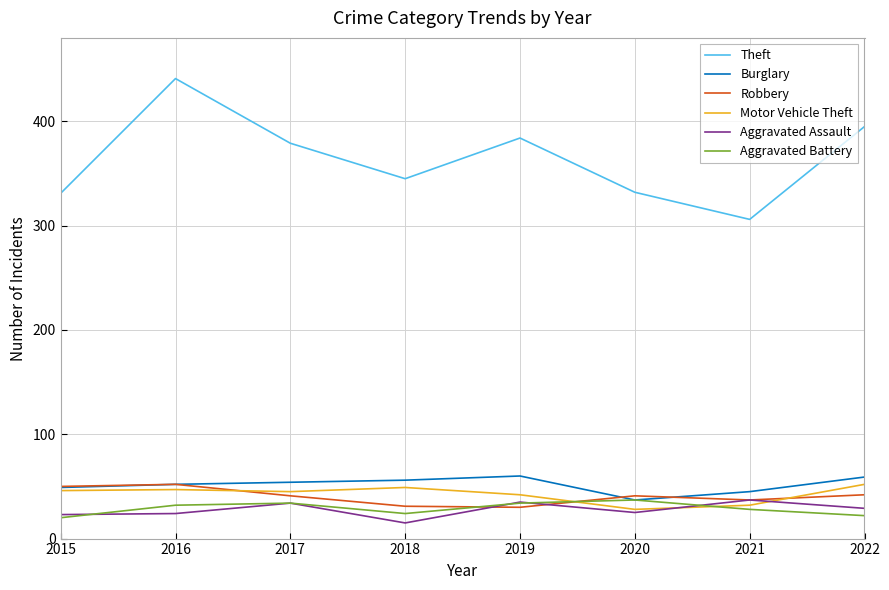

Is it true that Theft equals 205 at 2020?

False